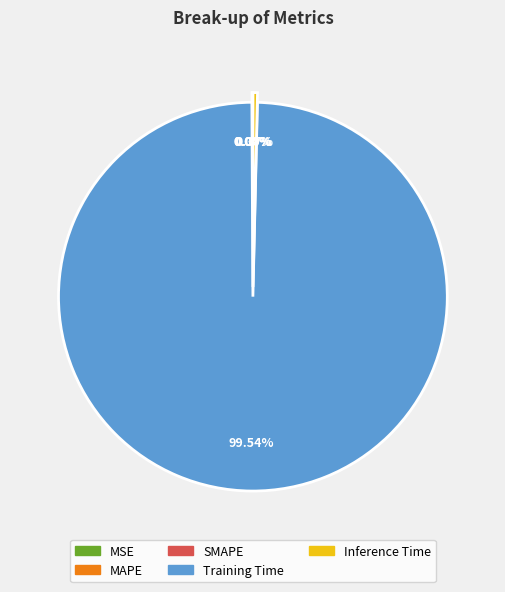

To the nearest percent, what is the average slice percentage?

20%